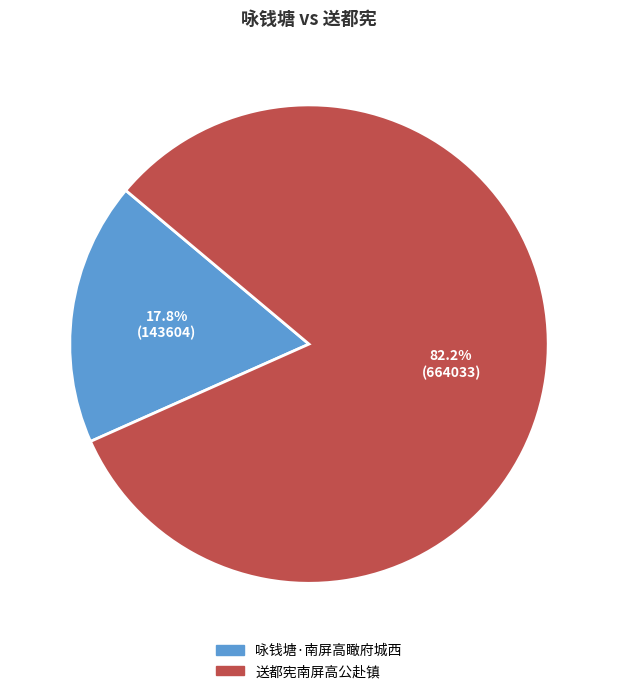

To the nearest percent, what percentage of the pie is 送都宪南屏高公赴镇?

82%